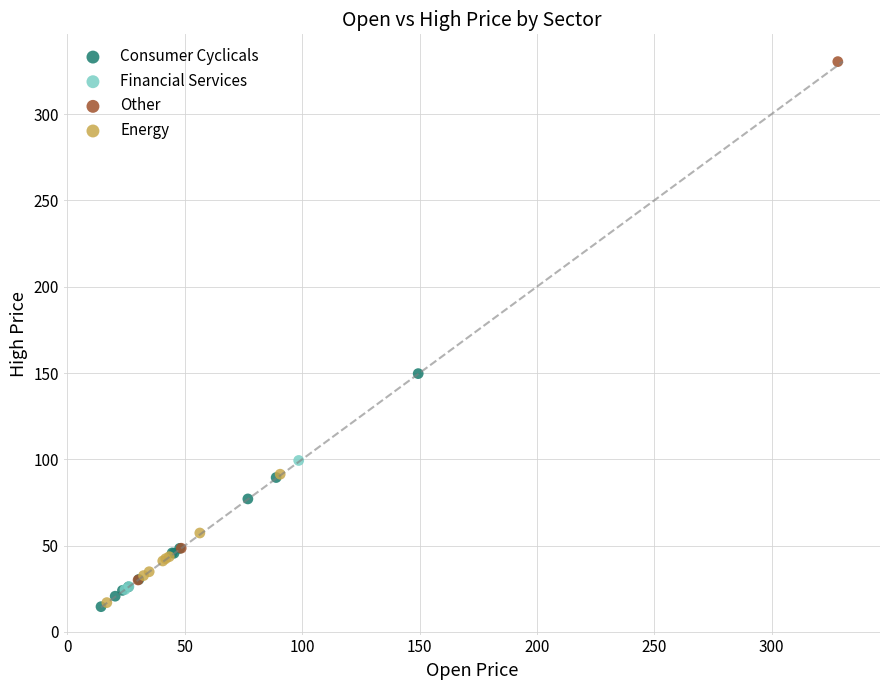

Which series has the widest spread of Y values?

Other